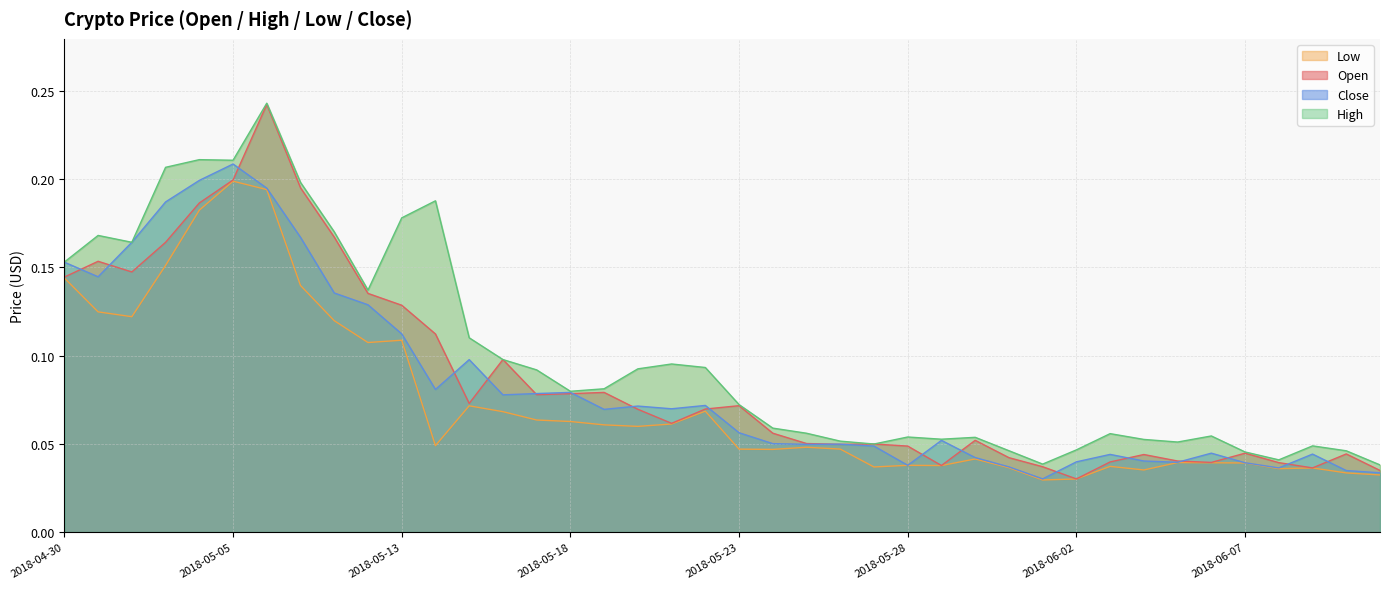

The value of Open at 2018-05-15 is 0.1. True or false?

True